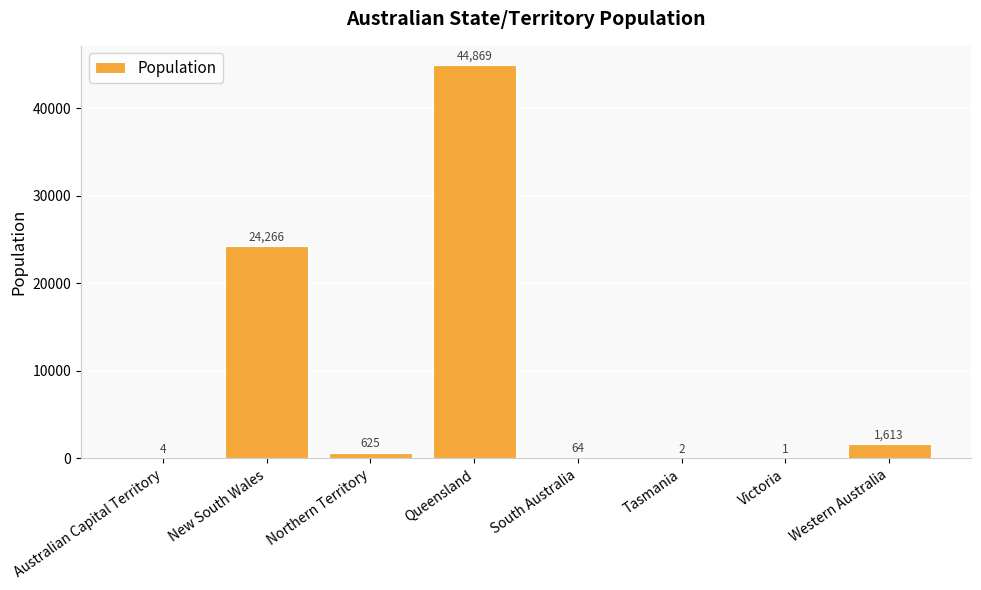

What is the greatest value displayed?

44869